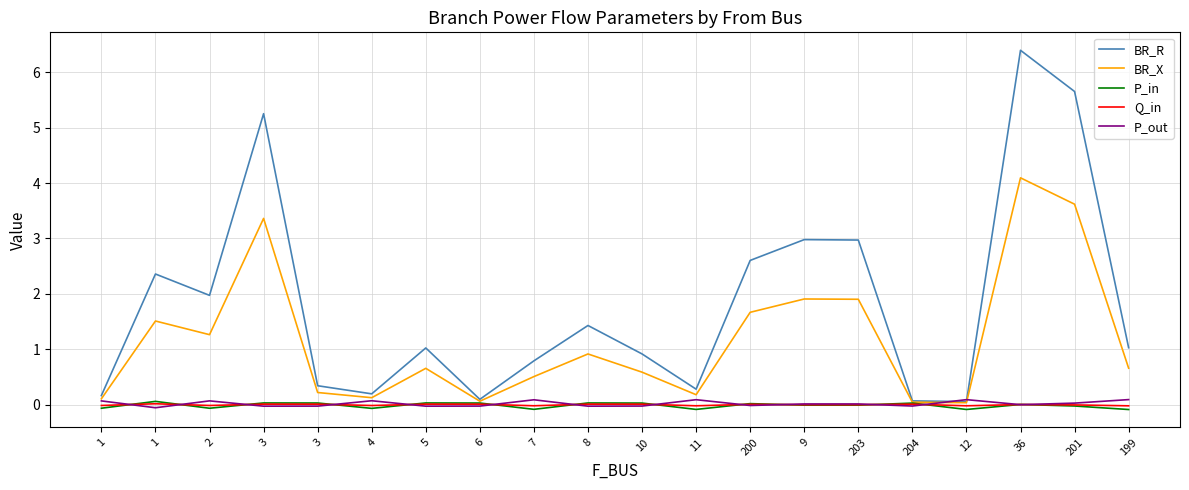

What are all the series names shown in the legend?

BR_R, BR_X, P_in, Q_in, P_out